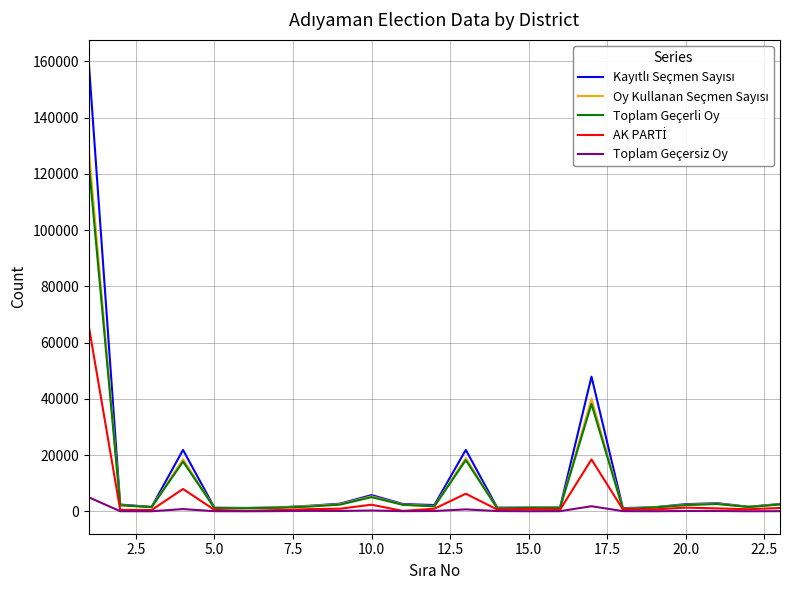

What is the maximum value shown in the chart?

159663